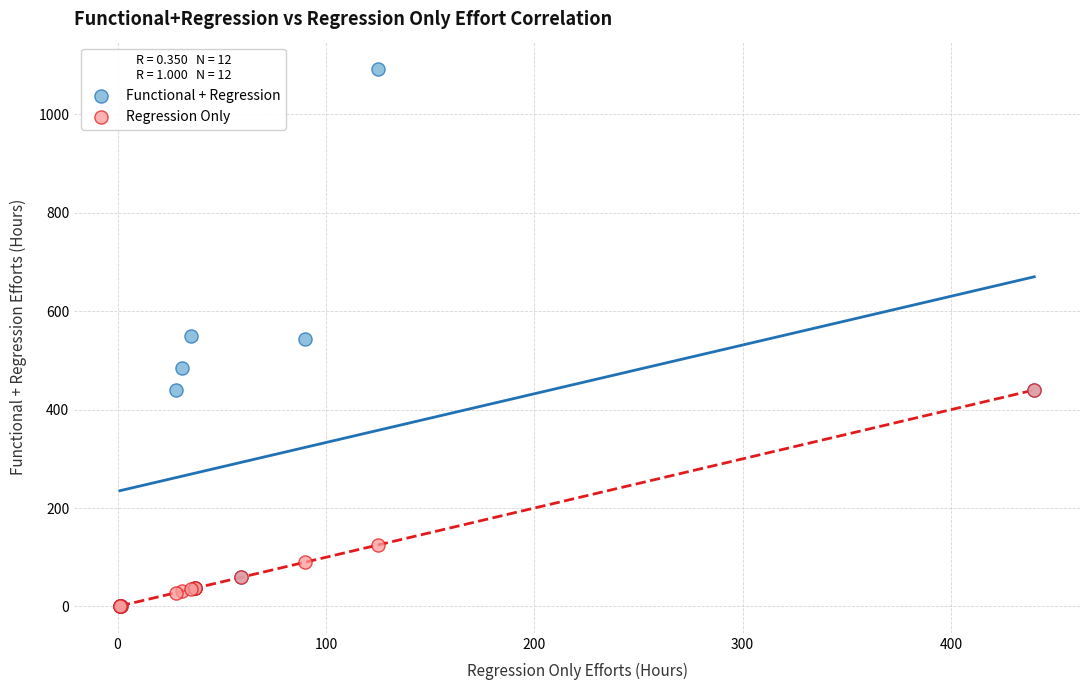

In the Regression Only series, what Y value is closest to 220?

125.0